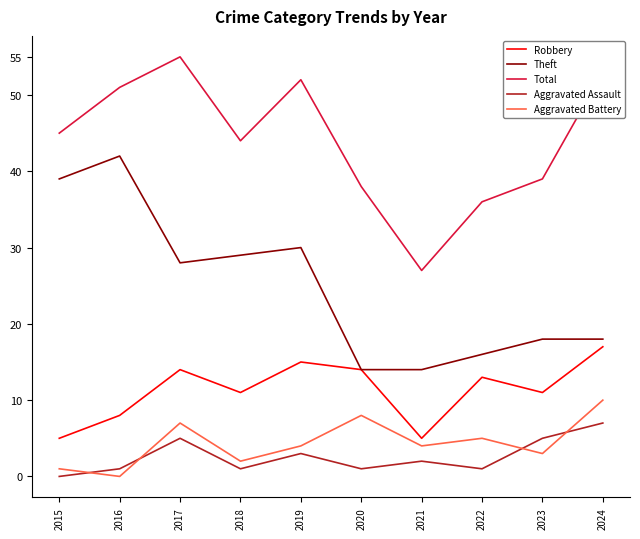

What is the sum of the Robbery values at 2019 and 2024?

32